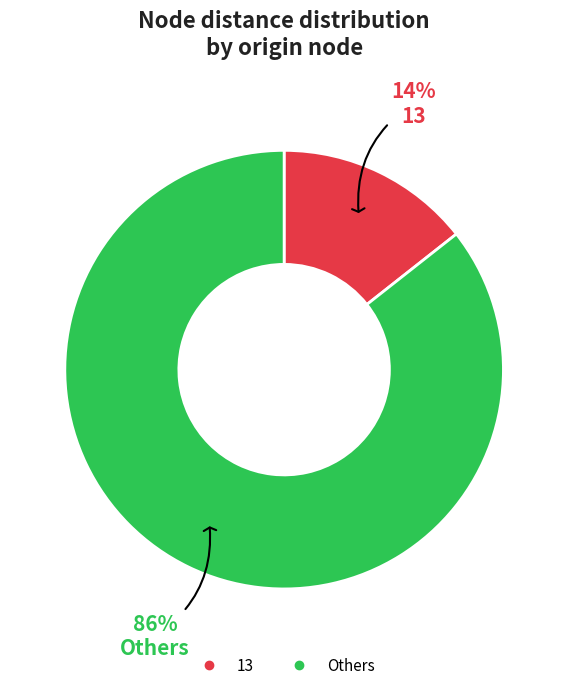

To the nearest percent, what is the average slice percentage?

50%